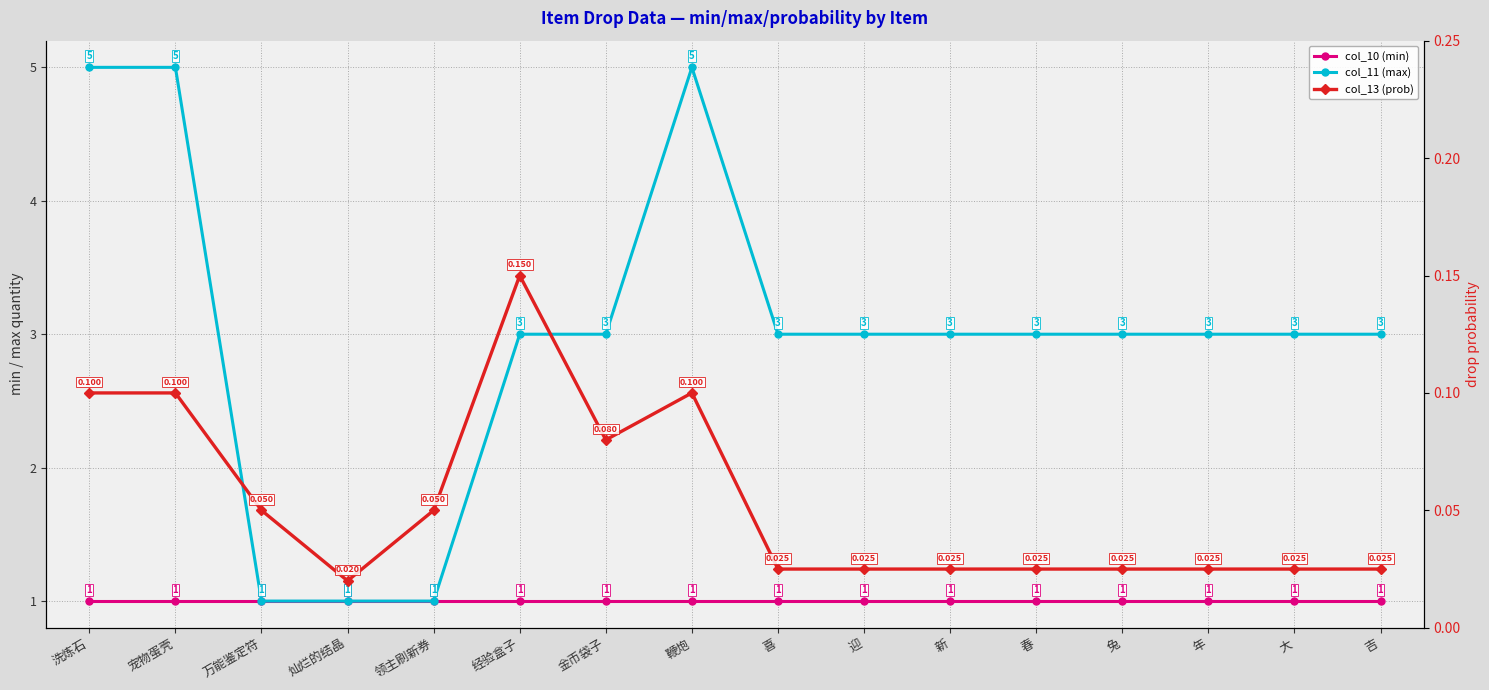

How many data points in col_11 (max) are above 3?

3